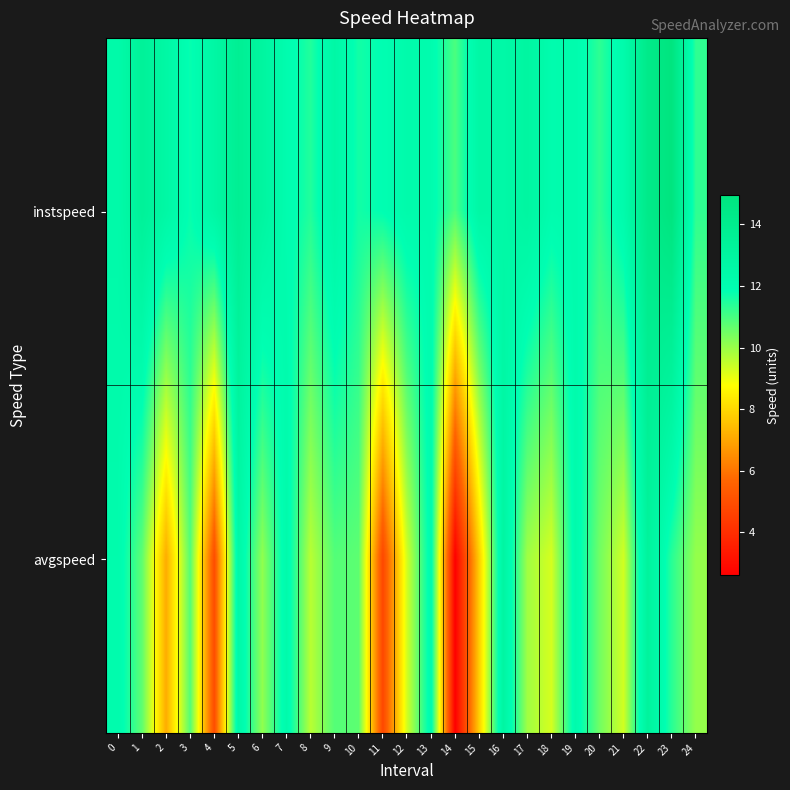

How many distinct data groups are displayed?

2